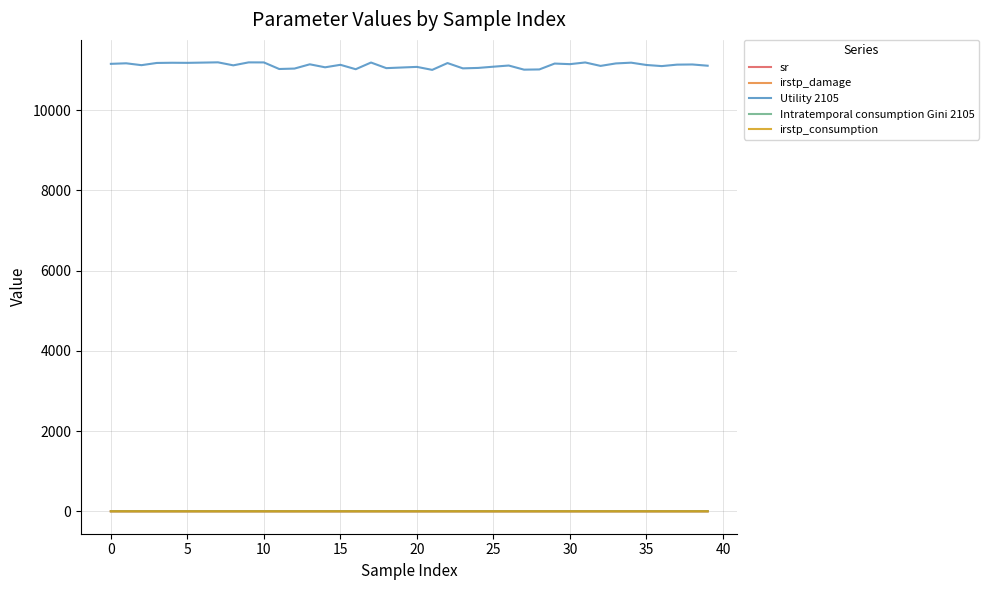

At how many categories does at least one series exceed 1806?

40